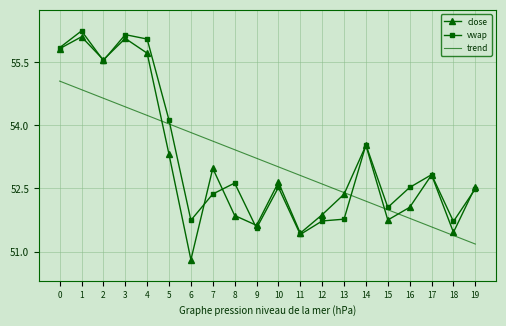

What is the smallest value displayed?

50.8